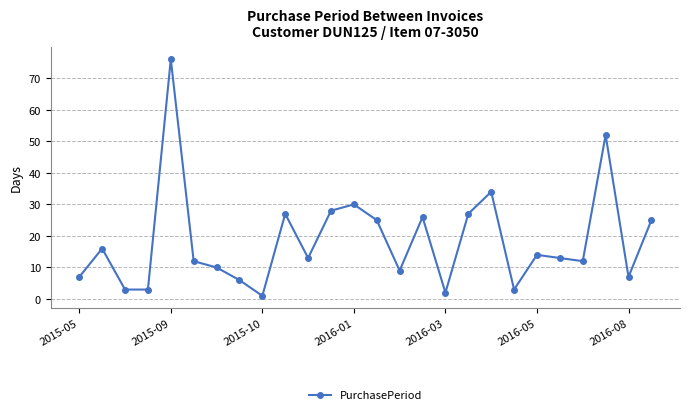

What is the value of the 11th point from the left?

13